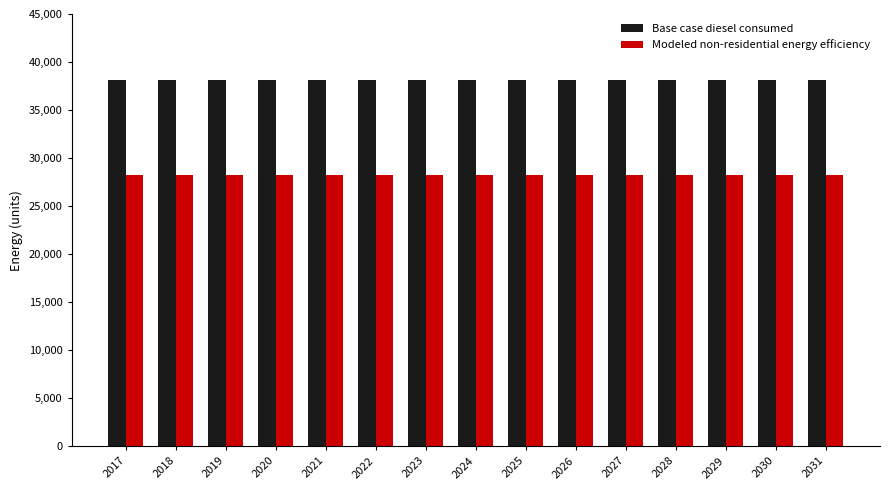

Is it true that Modeled non-residential energy efficiency equals 6505.6 at 2021?

False